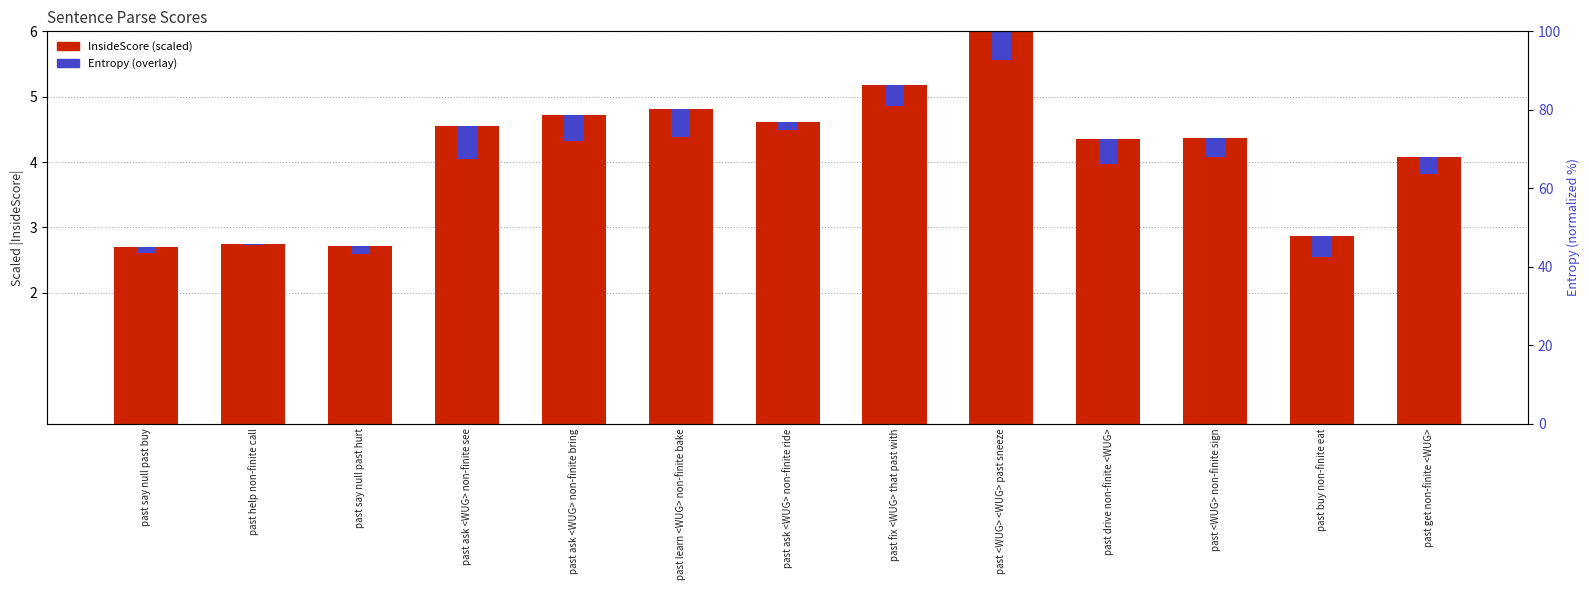

Reading left to right, list all the values displayed in this chart.

InsideScore: 2.7	2.8	2.7	4.6	4.7	4.8	4.6	5.2	6.0	4.4	4.4	2.9	4.1
Entropy: 0.1	0.0	0.1	0.5	0.4	0.4	0.1	0.3	0.4	0.4	0.3	0.3	0.3